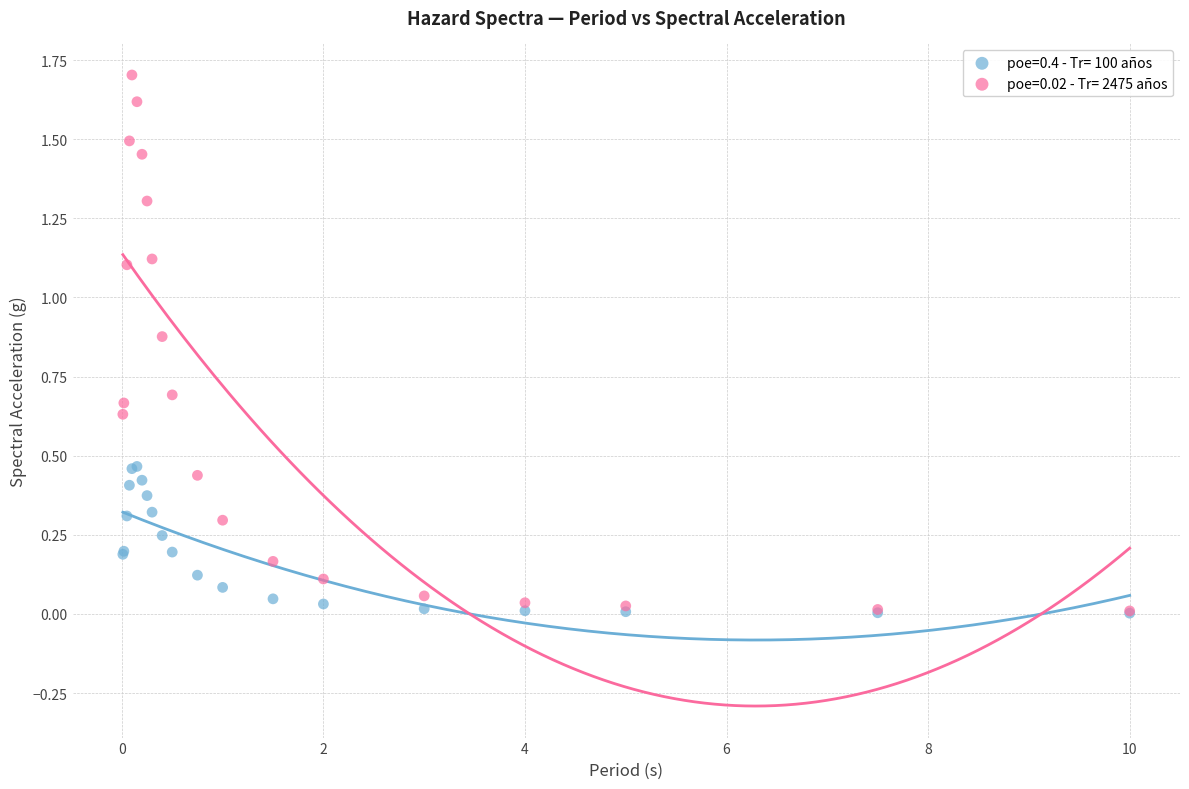

What are all the series names shown in the legend?

poe=0.4 - Tr= 100 años, poe=0.02 - Tr= 2475 años